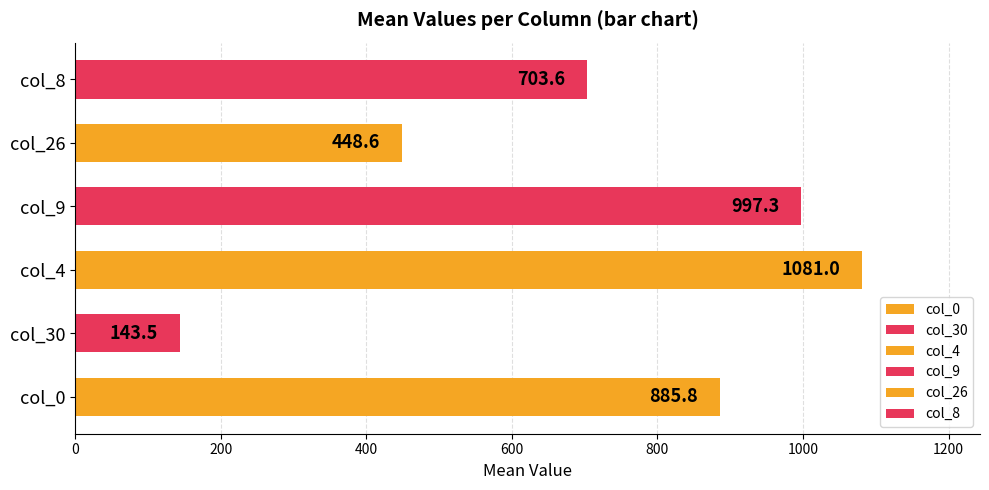

Between 20 and 20, which is larger?

20